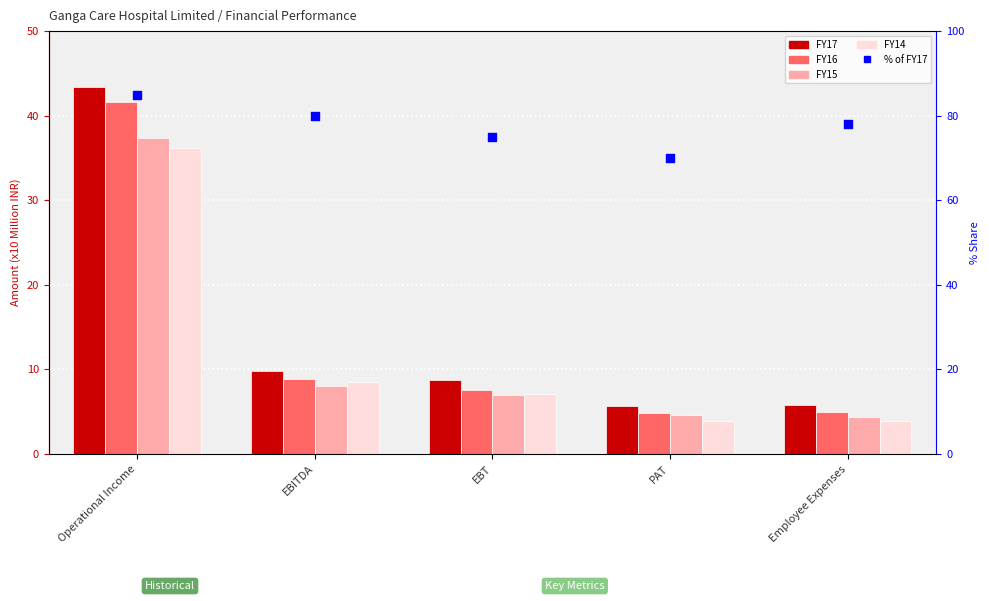

Which series contains the lowest Y value?

FY14